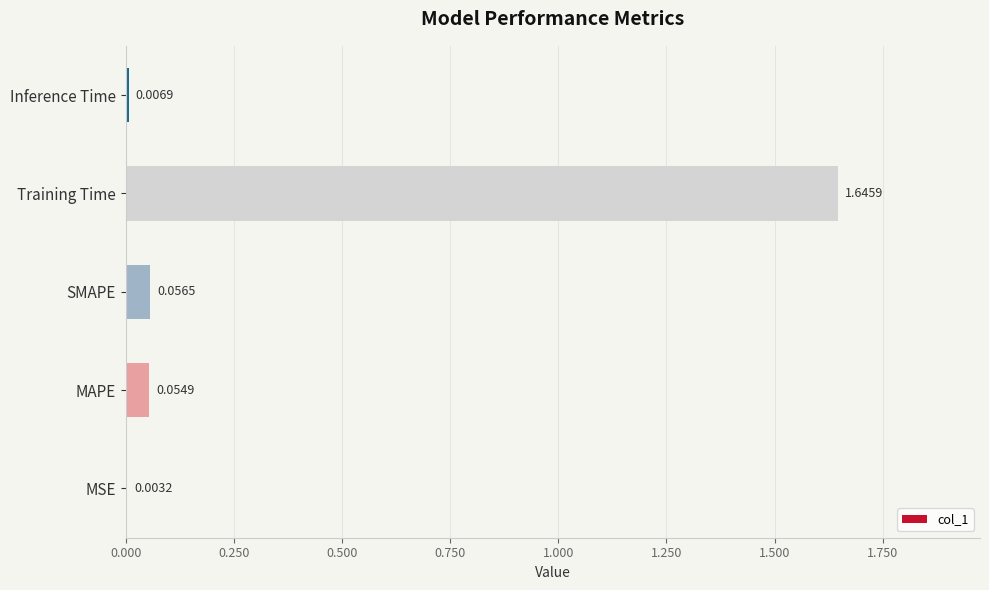

Are the bars horizontal?

Yes